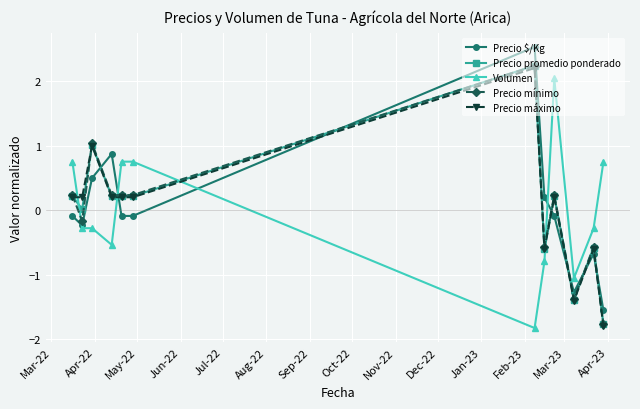

What is the minimum value for Volumen?

-1.8